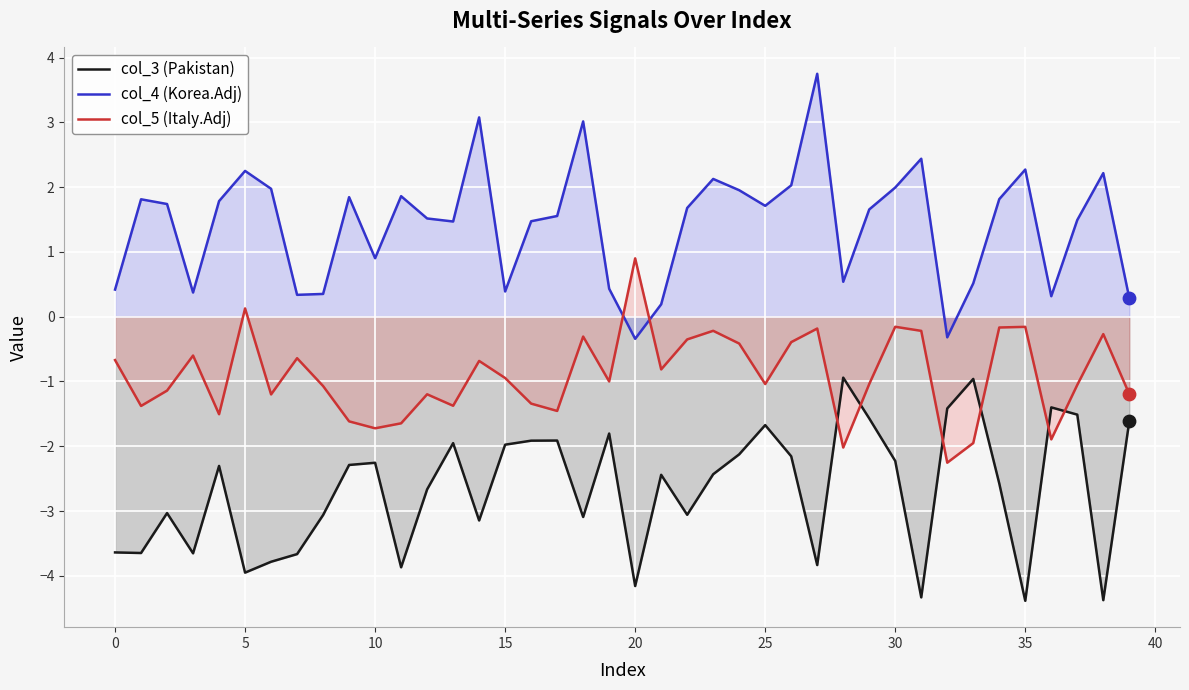

Which series has the largest Y range (max minus min)?

col_4 (Korea.Adj)